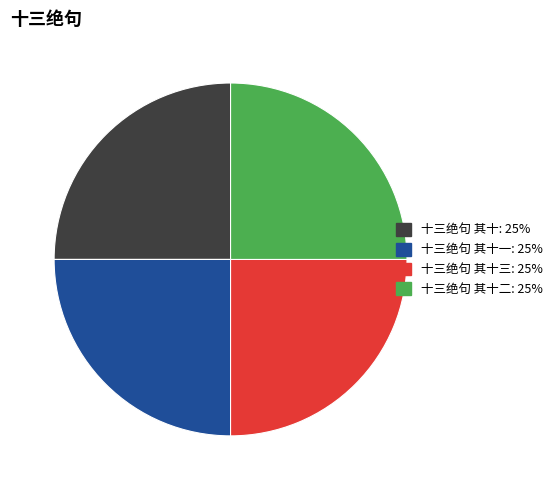

Does 十三绝句 其十二: 25% account for over 50% of the chart?

No